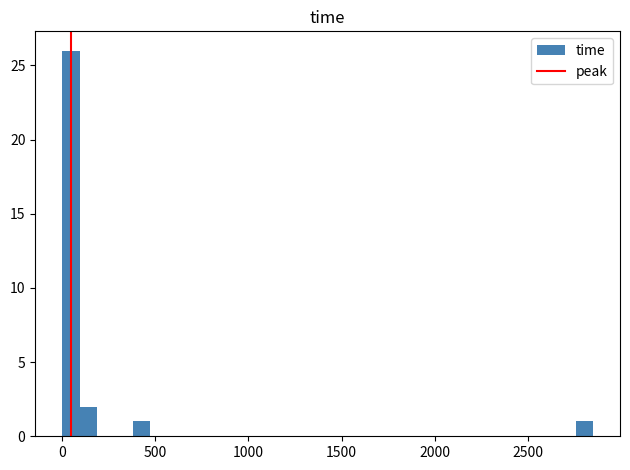

Read against the x-axis, roughly where is the centre of the tallest bar?

50